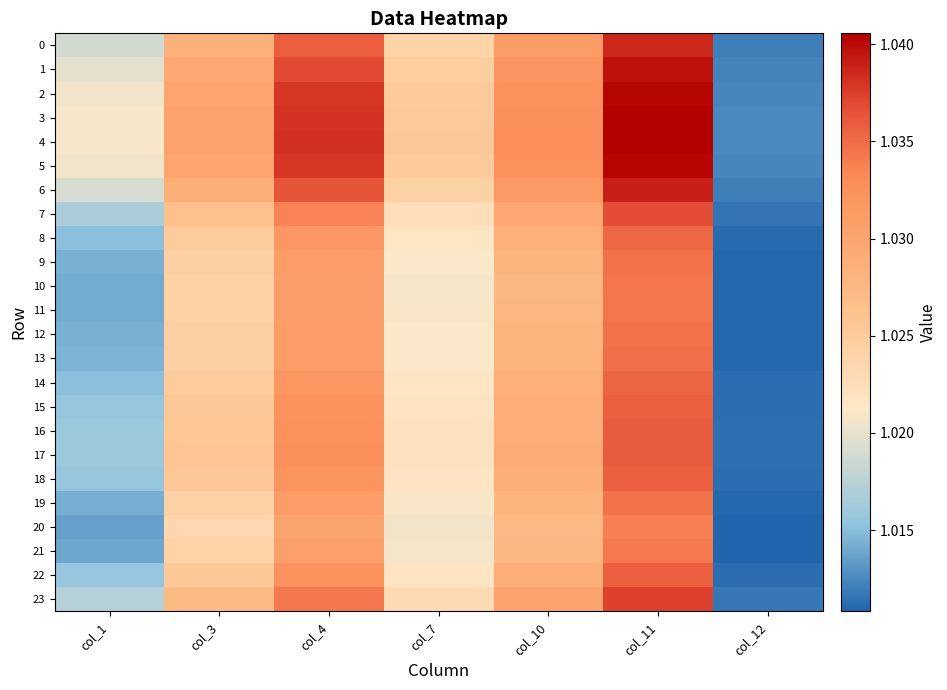

Reading left to right, extract all data points from this chart.

0: col_1=1.0	col_3=1.0	col_4=1.0	col_7=1.0	col_10=1.0	col_11=1.0	col_12=1.0
1: col_1=1.0	col_3=1.0	col_4=1.0	col_7=1.0	col_10=1.0	col_11=1.0	col_12=1.0
2: col_1=1.0	col_3=1.0	col_4=1.0	col_7=1.0	col_10=1.0	col_11=1.0	col_12=1.0
3: col_1=1.0	col_3=1.0	col_4=1.0	col_7=1.0	col_10=1.0	col_11=1.0	col_12=1.0
4: col_1=1.0	col_3=1.0	col_4=1.0	col_7=1.0	col_10=1.0	col_11=1.0	col_12=1.0
5: col_1=1.0	col_3=1.0	col_4=1.0	col_7=1.0	col_10=1.0	col_11=1.0	col_12=1.0
6: col_1=1.0	col_3=1.0	col_4=1.0	col_7=1.0	col_10=1.0	col_11=1.0	col_12=1.0
7: col_1=1.0	col_3=1.0	col_4=1.0	col_7=1.0	col_10=1.0	col_11=1.0	col_12=1.0
8: col_1=1.0	col_3=1.0	col_4=1.0	col_7=1.0	col_10=1.0	col_11=1.0	col_12=1.0
9: col_1=1.0	col_3=1.0	col_4=1.0	col_7=1.0	col_10=1.0	col_11=1.0	col_12=1.0
10: col_1=1.0	col_3=1.0	col_4=1.0	col_7=1.0	col_10=1.0	col_11=1.0	col_12=1.0
11: col_1=1.0	col_3=1.0	col_4=1.0	col_7=1.0	col_10=1.0	col_11=1.0	col_12=1.0
12: col_1=1.0	col_3=1.0	col_4=1.0	col_7=1.0	col_10=1.0	col_11=1.0	col_12=1.0
13: col_1=1.0	col_3=1.0	col_4=1.0	col_7=1.0	col_10=1.0	col_11=1.0	col_12=1.0
14: col_1=1.0	col_3=1.0	col_4=1.0	col_7=1.0	col_10=1.0	col_11=1.0	col_12=1.0
15: col_1=1.0	col_3=1.0	col_4=1.0	col_7=1.0	col_10=1.0	col_11=1.0	col_12=1.0
16: col_1=1.0	col_3=1.0	col_4=1.0	col_7=1.0	col_10=1.0	col_11=1.0	col_12=1.0
17: col_1=1.0	col_3=1.0	col_4=1.0	col_7=1.0	col_10=1.0	col_11=1.0	col_12=1.0
18: col_1=1.0	col_3=1.0	col_4=1.0	col_7=1.0	col_10=1.0	col_11=1.0	col_12=1.0
19: col_1=1.0	col_3=1.0	col_4=1.0	col_7=1.0	col_10=1.0	col_11=1.0	col_12=1.0
20: col_1=1.0	col_3=1.0	col_4=1.0	col_7=1.0	col_10=1.0	col_11=1.0	col_12=1.0
21: col_1=1.0	col_3=1.0	col_4=1.0	col_7=1.0	col_10=1.0	col_11=1.0	col_12=1.0
22: col_1=1.0	col_3=1.0	col_4=1.0	col_7=1.0	col_10=1.0	col_11=1.0	col_12=1.0
23: col_1=1.0	col_3=1.0	col_4=1.0	col_7=1.0	col_10=1.0	col_11=1.0	col_12=1.0